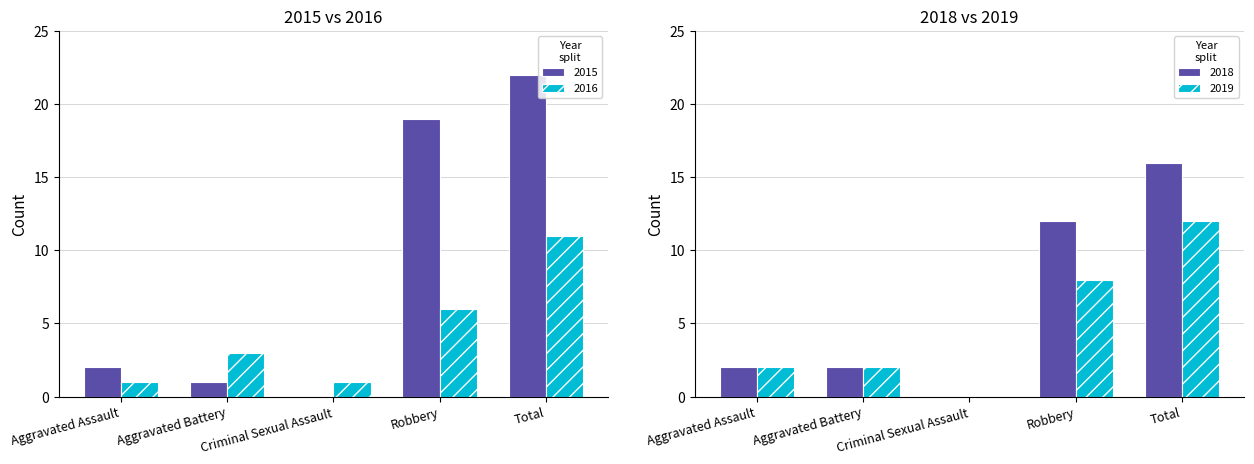

Reading left to right, transcribe all the data shown in this chart.

2015: Aggravated Assault=2	Aggravated Battery=1	Criminal Sexual Assault=0	Robbery=19	Total=22
2016: Aggravated Assault=1	Aggravated Battery=3	Criminal Sexual Assault=1	Robbery=6	Total=11
2018: Aggravated Assault=2	Aggravated Battery=2	Criminal Sexual Assault=0	Robbery=12	Total=16
2019: Aggravated Assault=2	Aggravated Battery=2	Criminal Sexual Assault=0	Robbery=8	Total=12